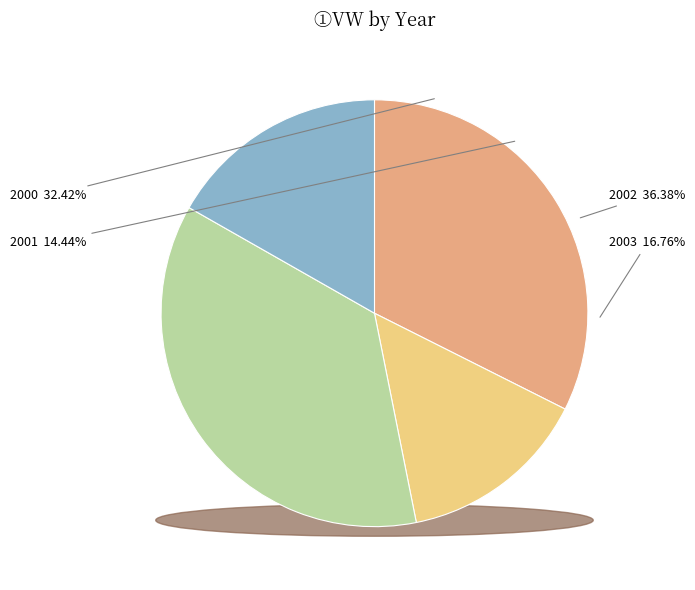

Do 2000-1 and 2002-1 together represent more than half of the pie?

No